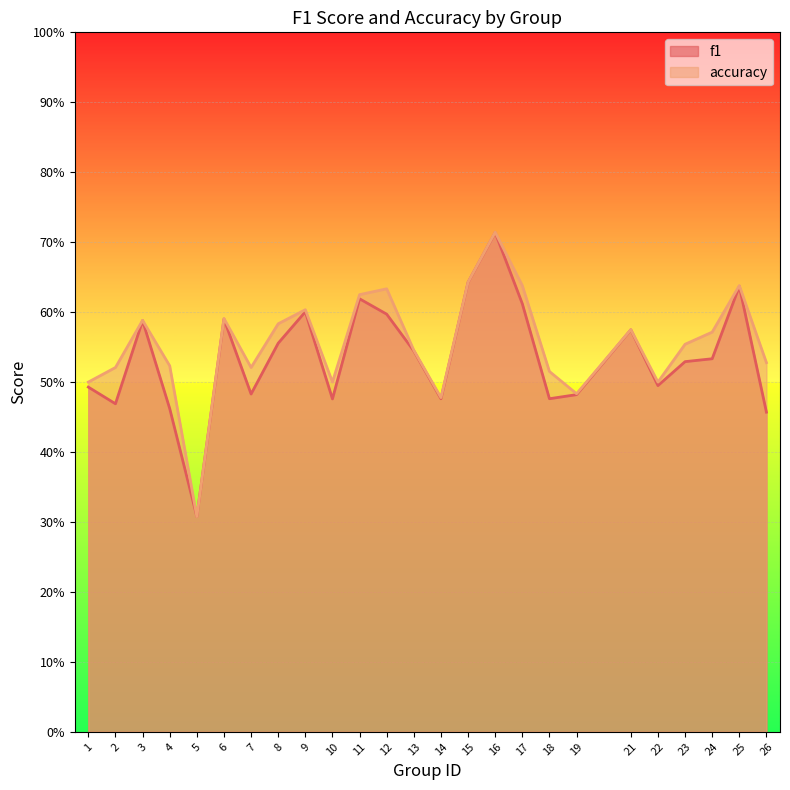

How many interior local valleys does the accuracy series have?

6